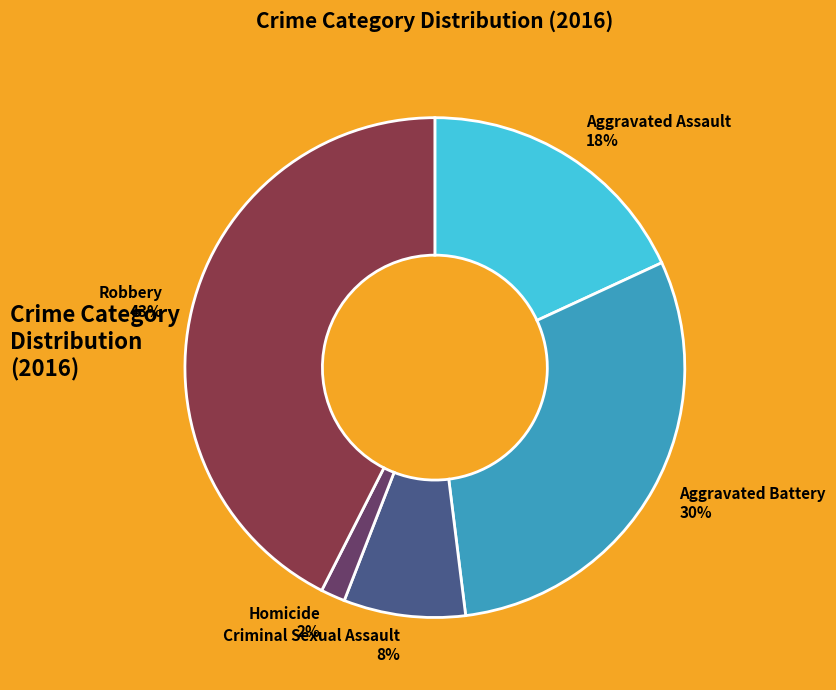

Does Aggravated Assault represent more than half of the total?

No